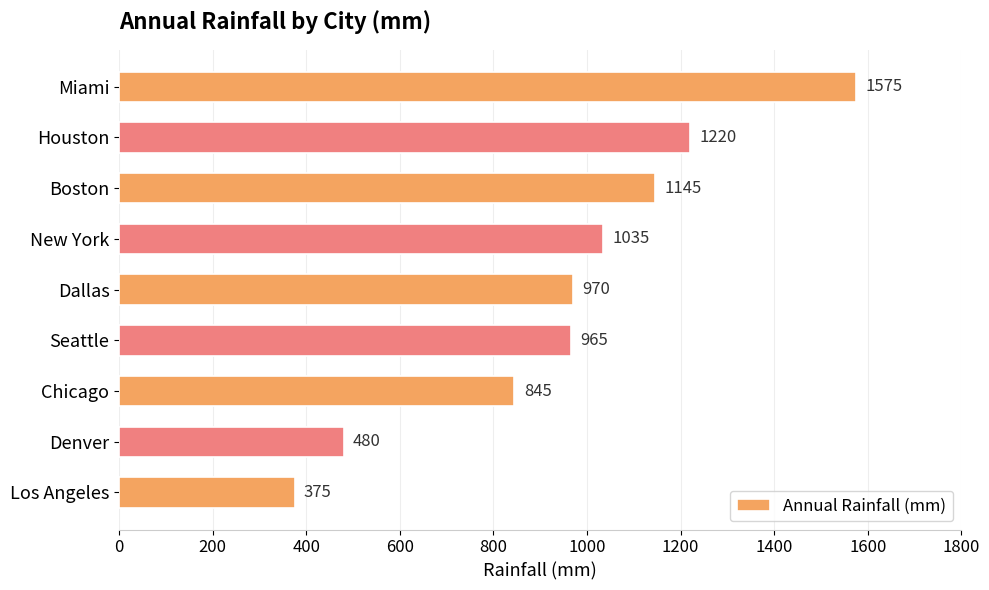

Is it true that the value at Boston is 1145?

True